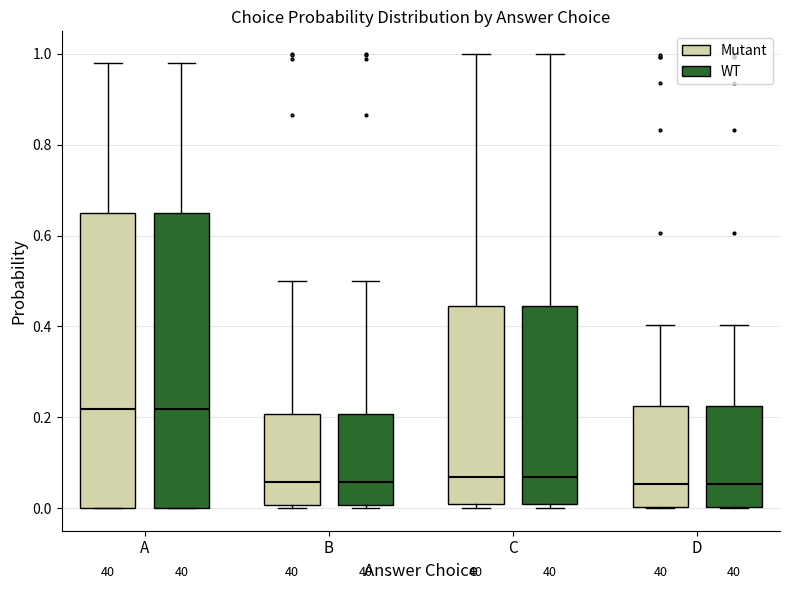

Where is the lower edge of the box for D (Mutant) on the y-axis? The values are not printed on the chart, so give them approximately, as read against the axis.

0.00